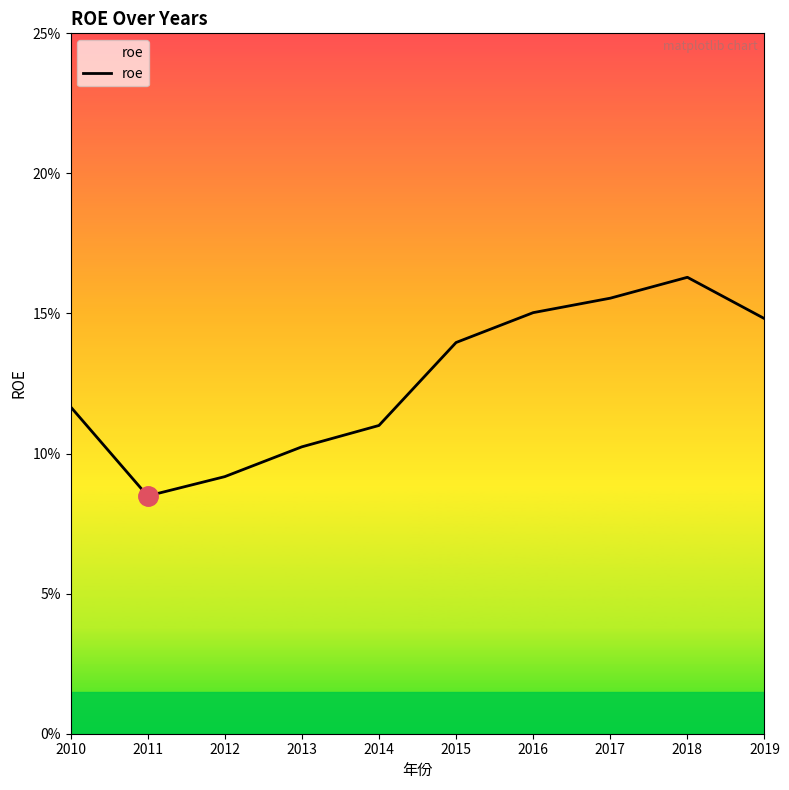

List the labels in order of value, smallest first.

2011, 2012, 2013, 2014, 2010, 2015, 2019, 2016, 2017, 2018